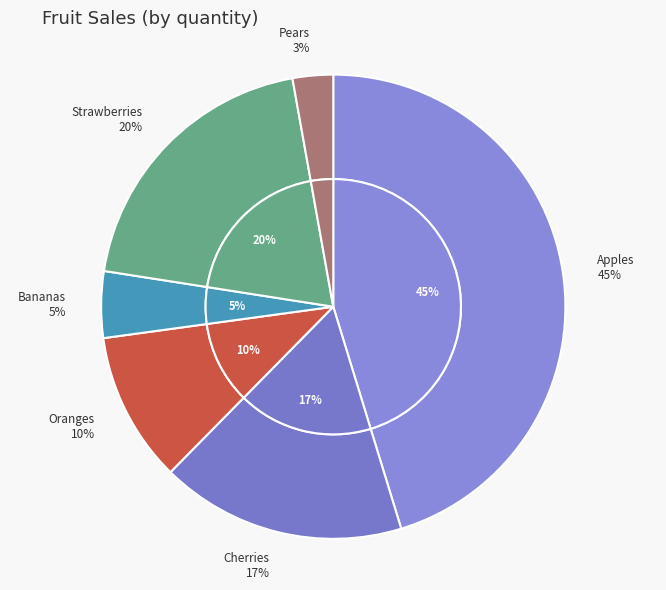

To the nearest percent, what is the average slice percentage?

17%